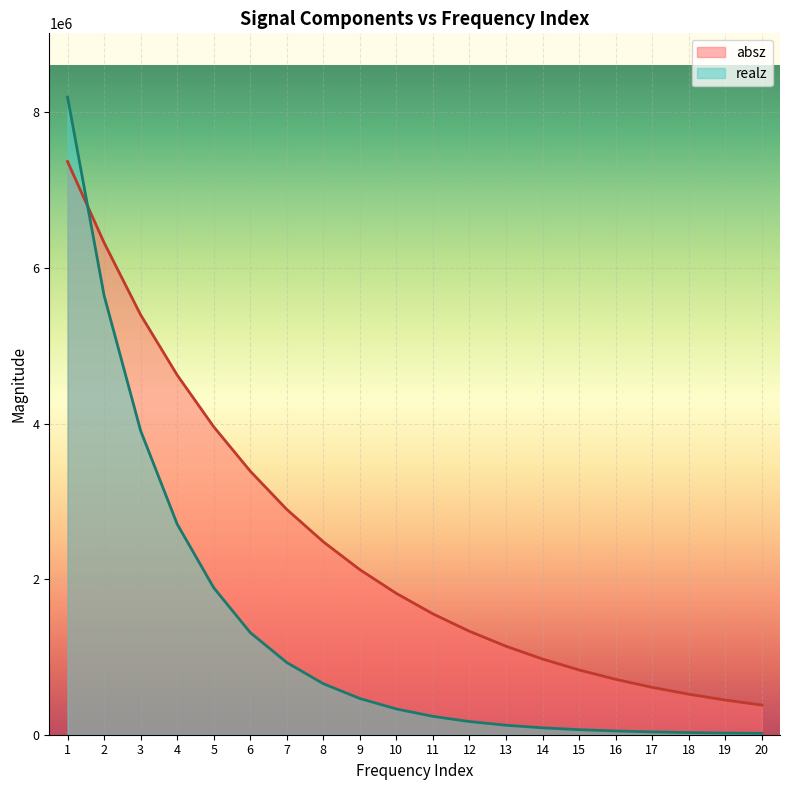

Between which two adjacent categories do absz and realz first intersect?

1 and 2